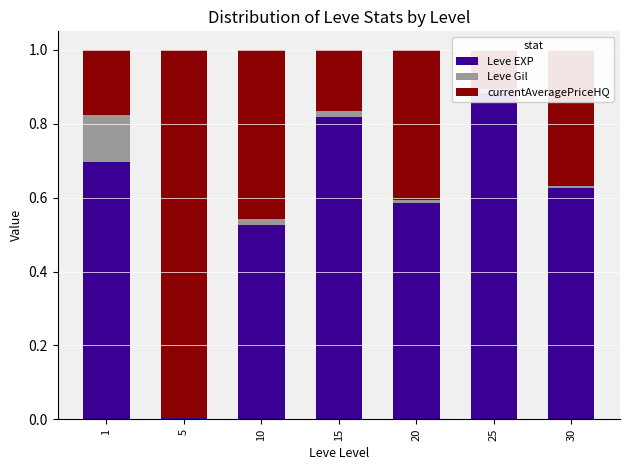

Which category has the highest value in the Leve Gil series?

1